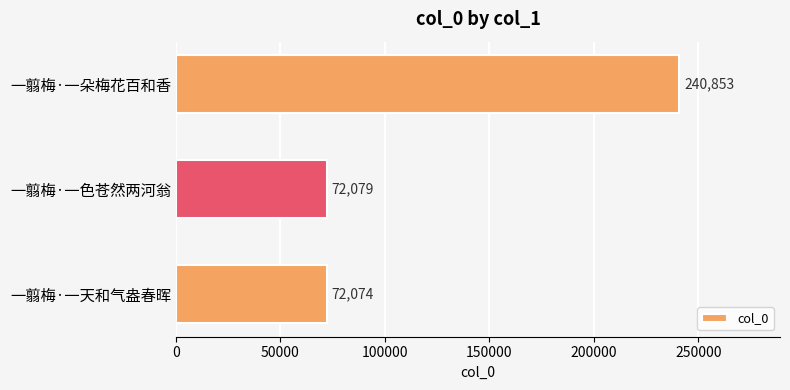

Rank the categories by value from highest to lowest.

一翦梅·一朵梅花百和香, 一翦梅·一色苍然两河翁, 一翦梅·一天和气盎春晖